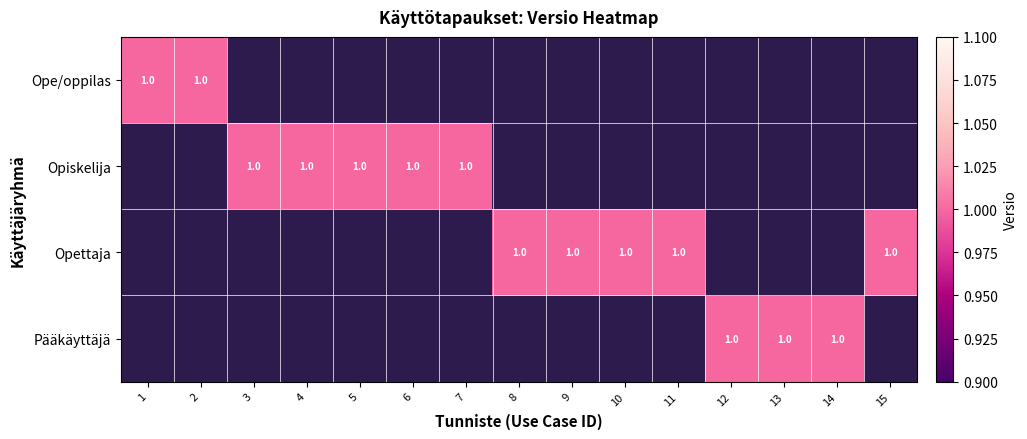

What is the maximum value shown in the chart?

1